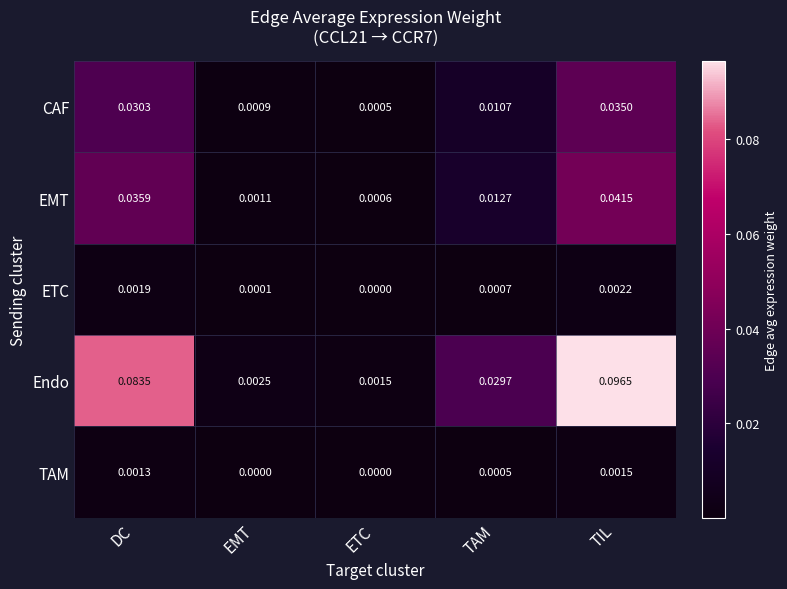

Which category has the highest value in the CAF series?

TIL